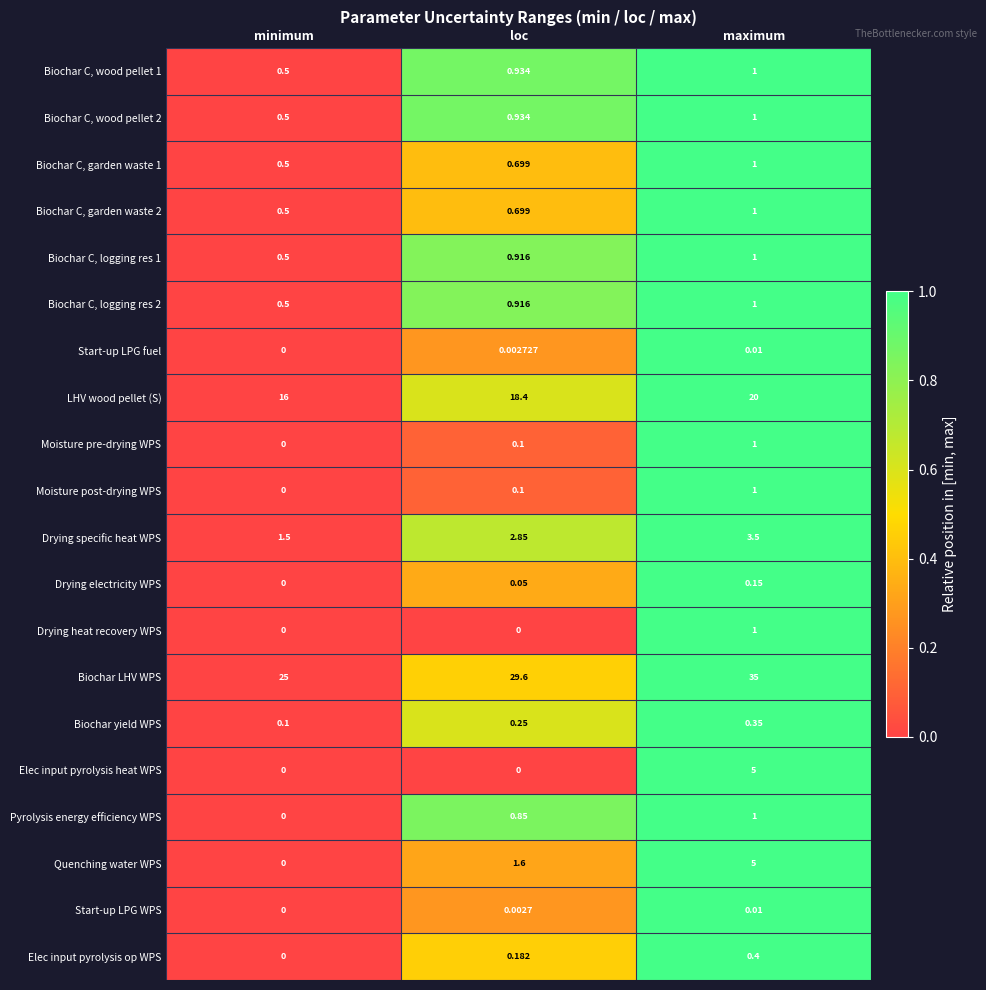

At which category is the sum across all series the highest?

maximum